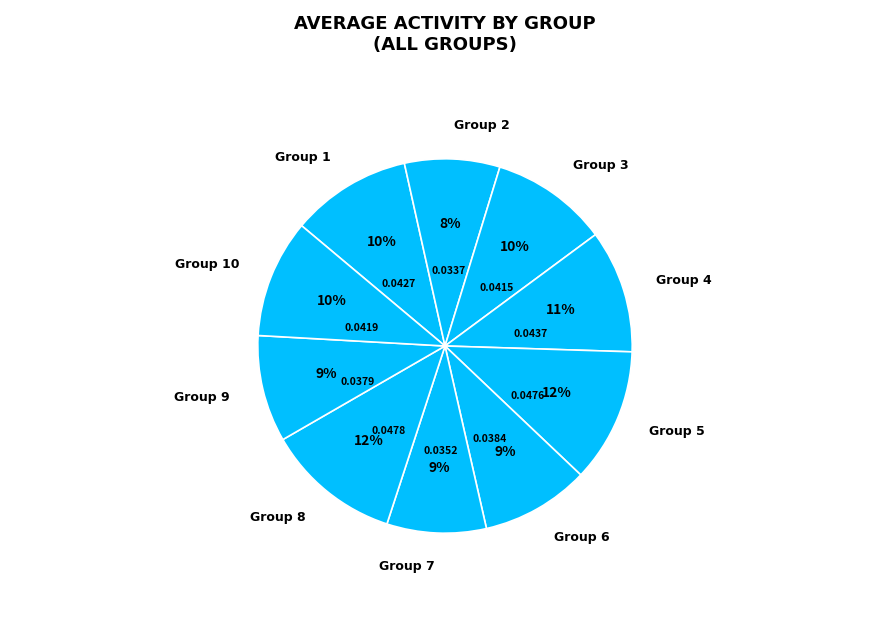

How many slices are in this pie chart?

10